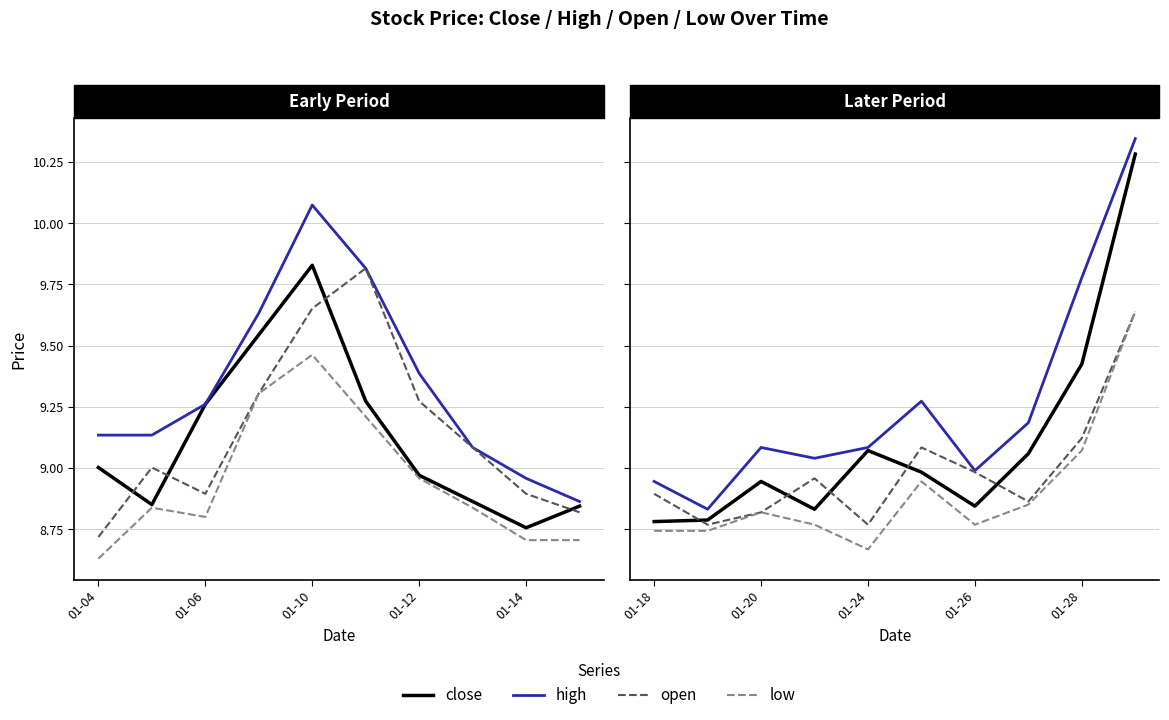

Which series has the widest spread of values?

high